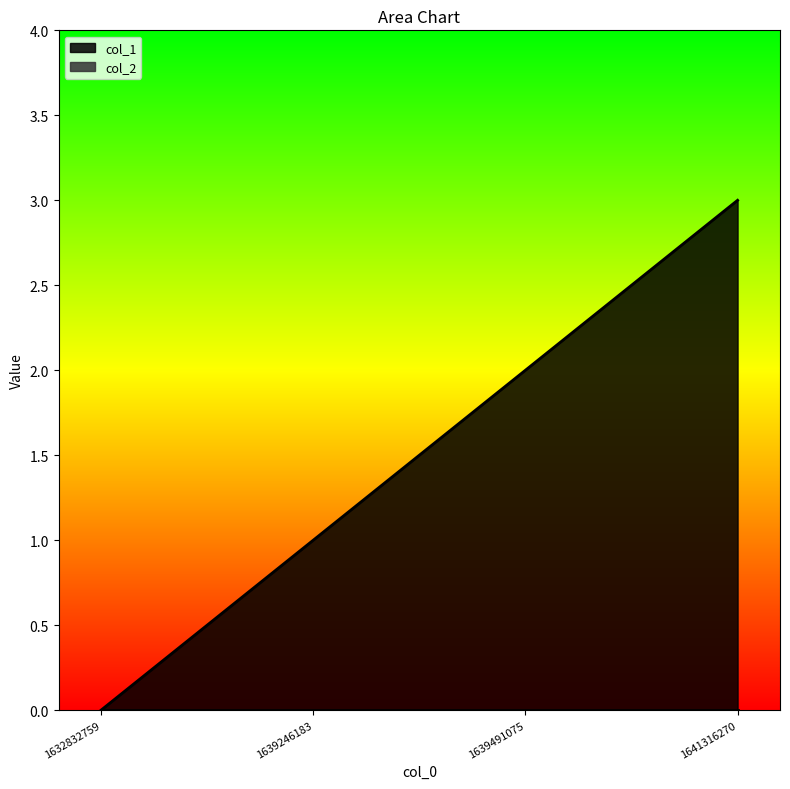

Approximately how many times larger is the value at 1641316270 compared to 1639491075?

1.5